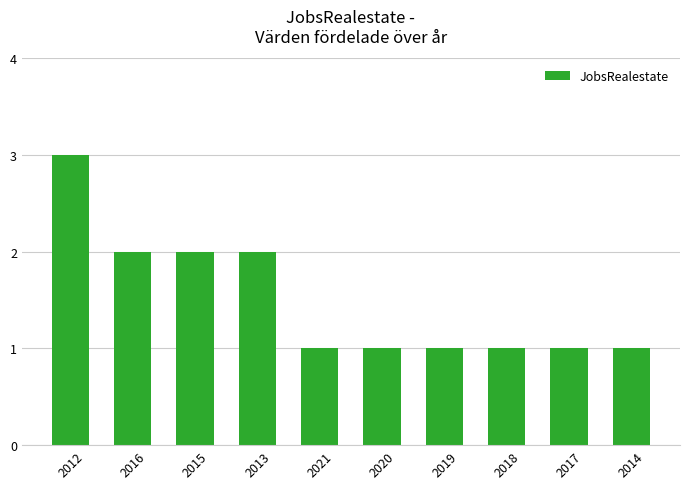

What is the label of the 4th bar from the right?

2019